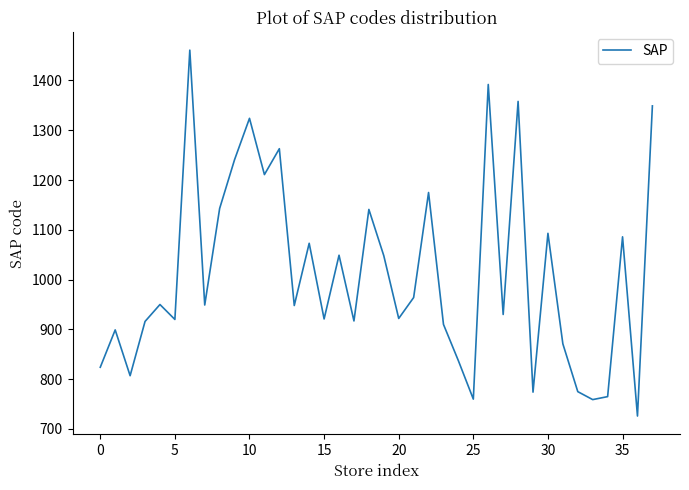

What is the difference between the maximum and minimum values?

735